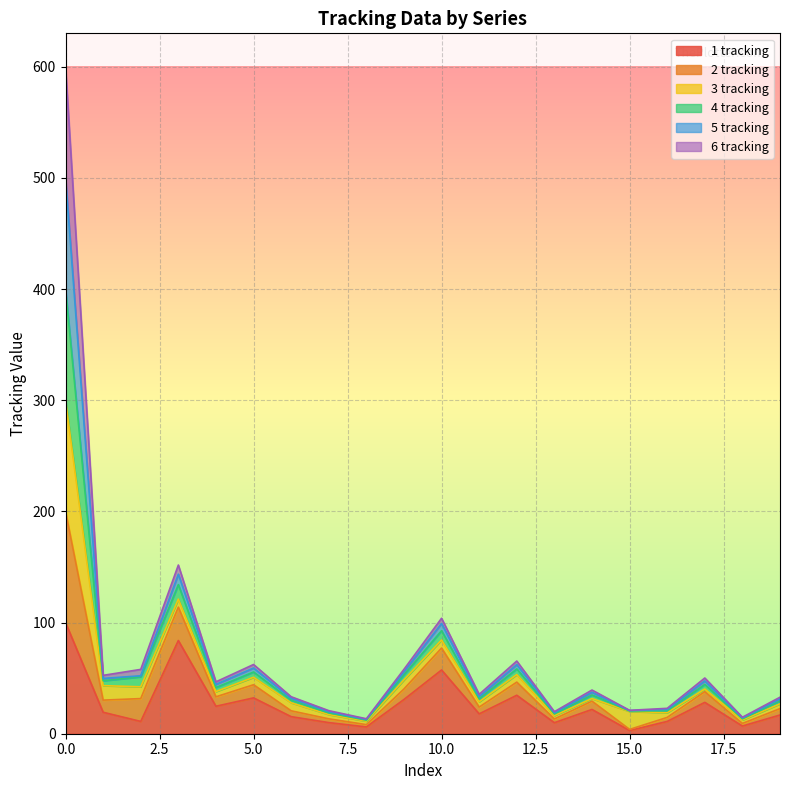

What is the minimum value shown in the chart?

2.9